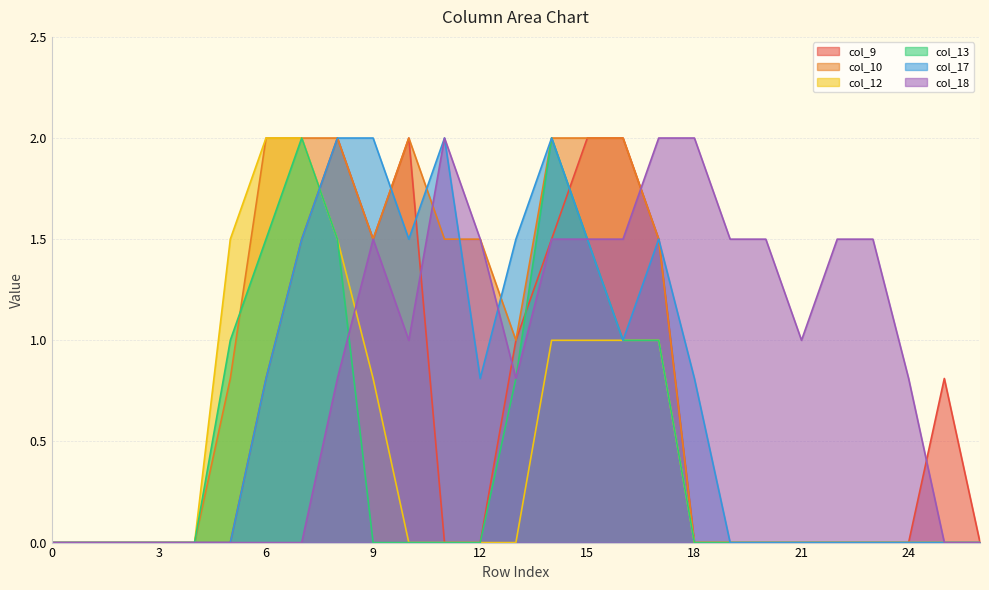

Which series changed the most between 17 and 24?

col_9